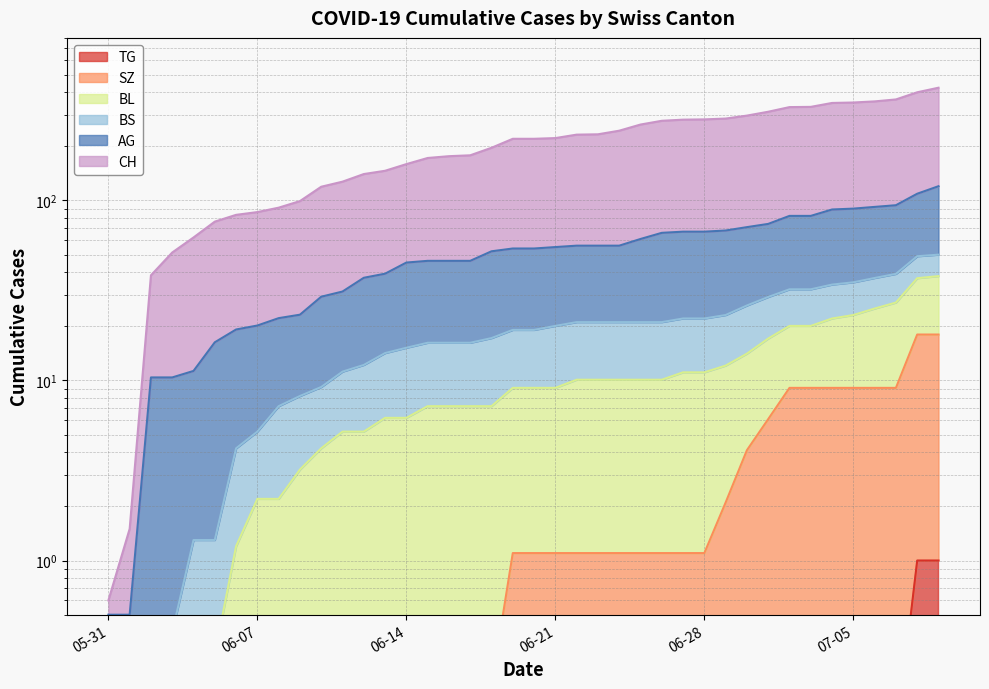

True or false: BL and CH intersect in this chart.

False